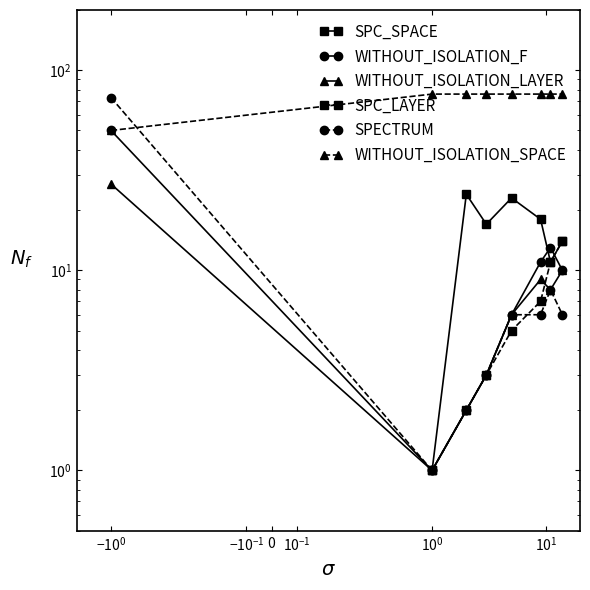

What is the difference between the second highest and minimum values in the WITHOUT_ISOLATION_SPACE series?

26.0